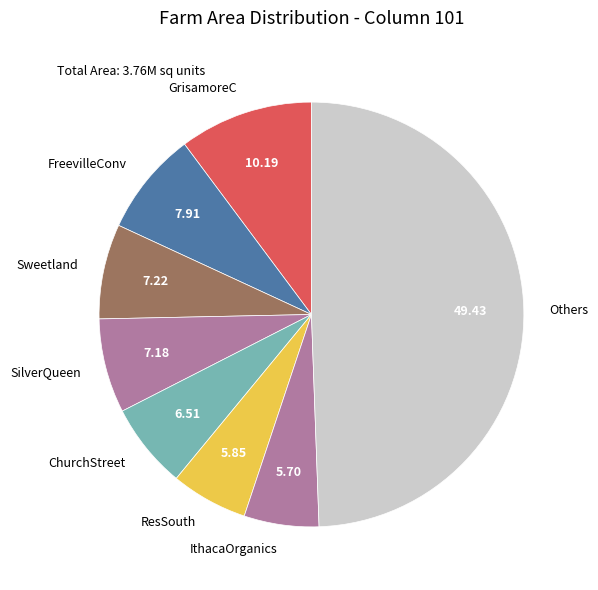

Combined, do IthacaOrganics and ResSouth account for over 50%?

No